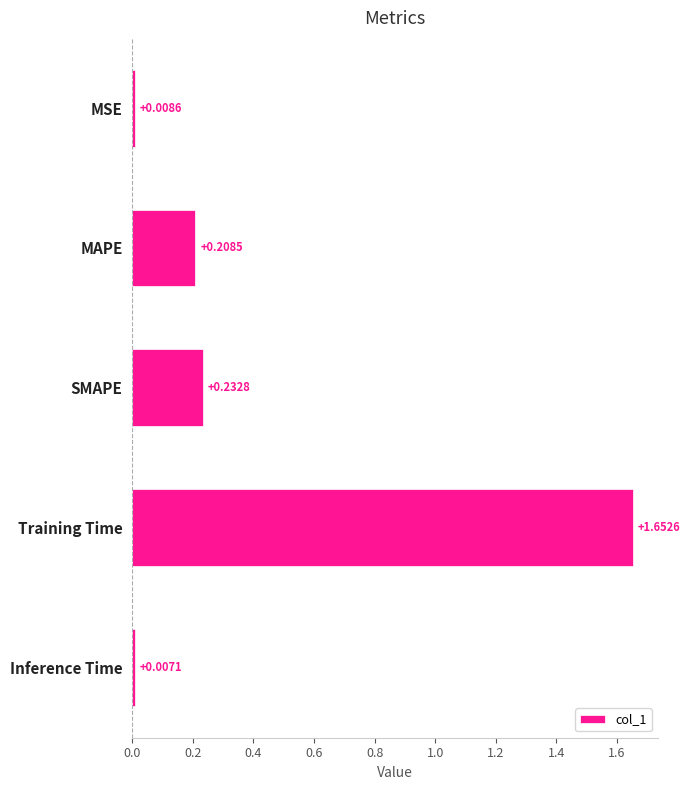

What is the change in value from MAPE to Training Time?

+1.4